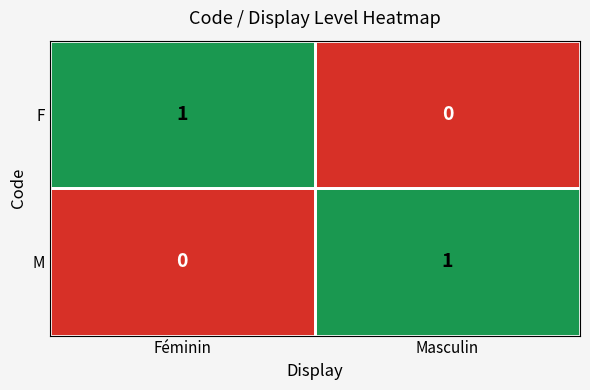

Which category has the lowest value in the M series?

Féminin